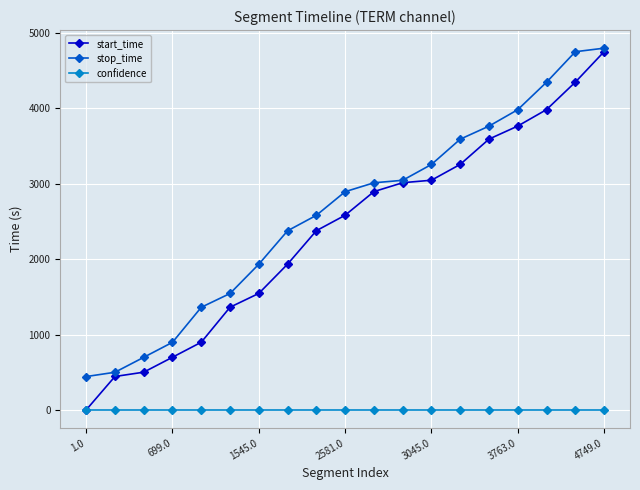

How many data points in stop_time are less than 2893?

9